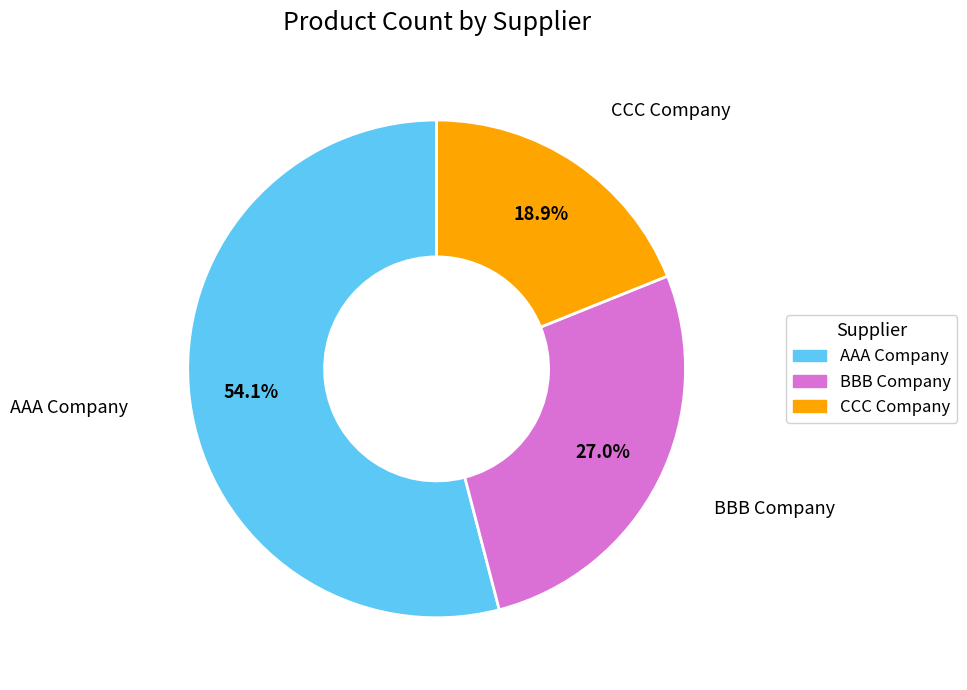

Does AAA Company account for over 50% of the chart?

Yes